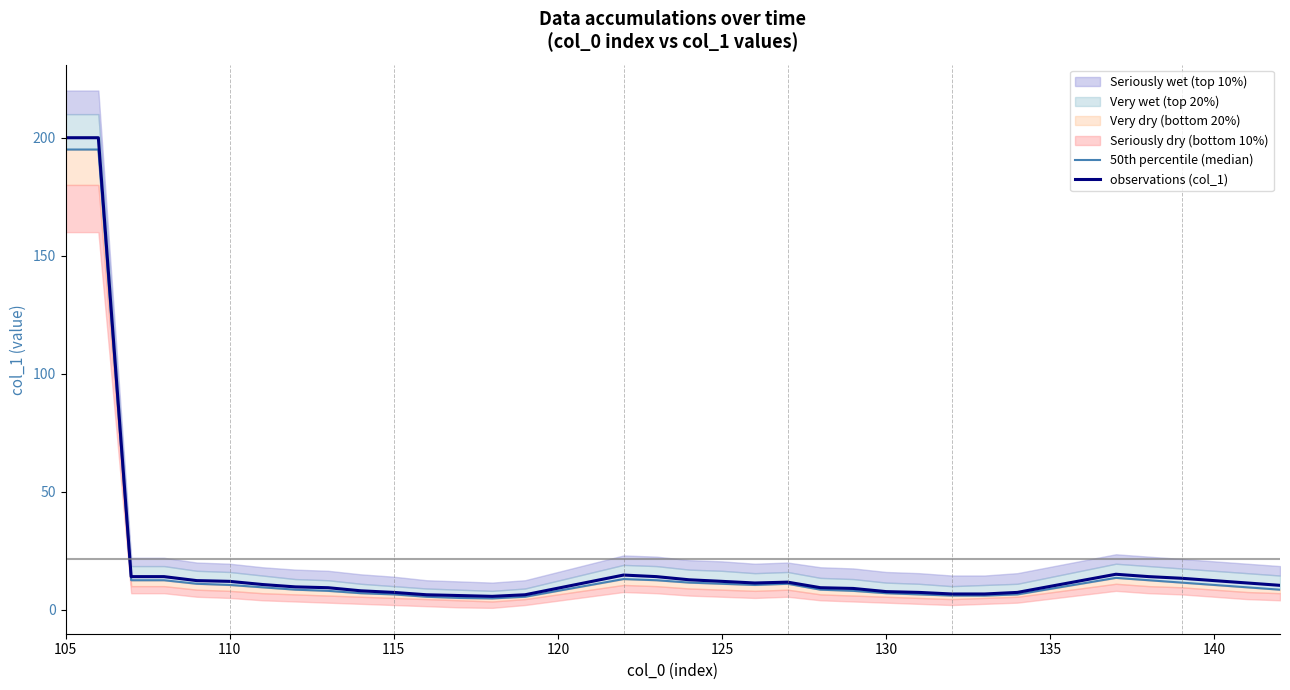

Which label corresponds to the largest value in the chart?

105